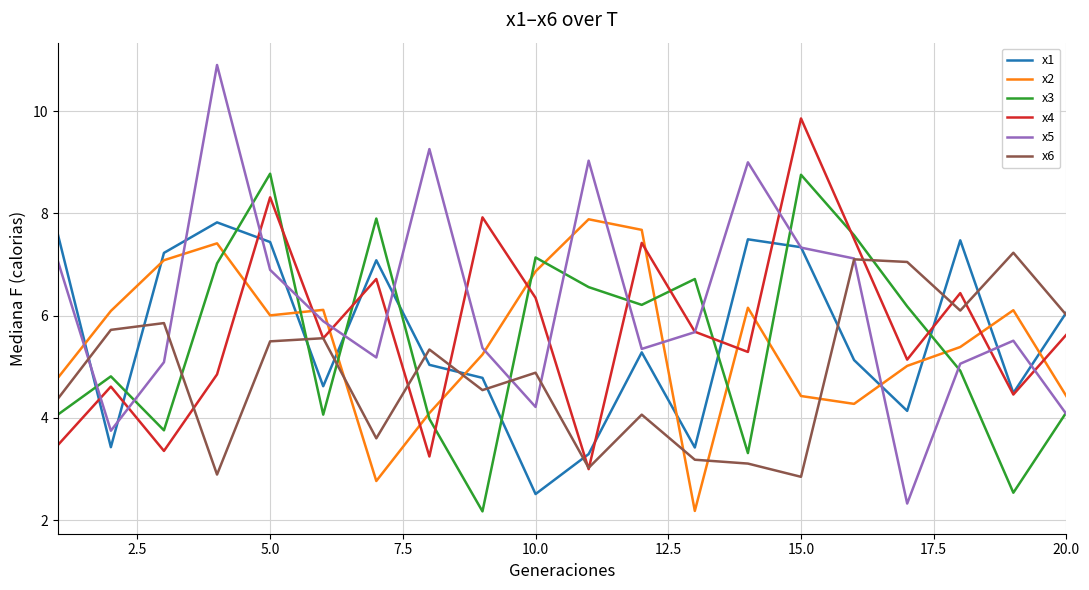

Which series has the largest range (max minus min)?

x5